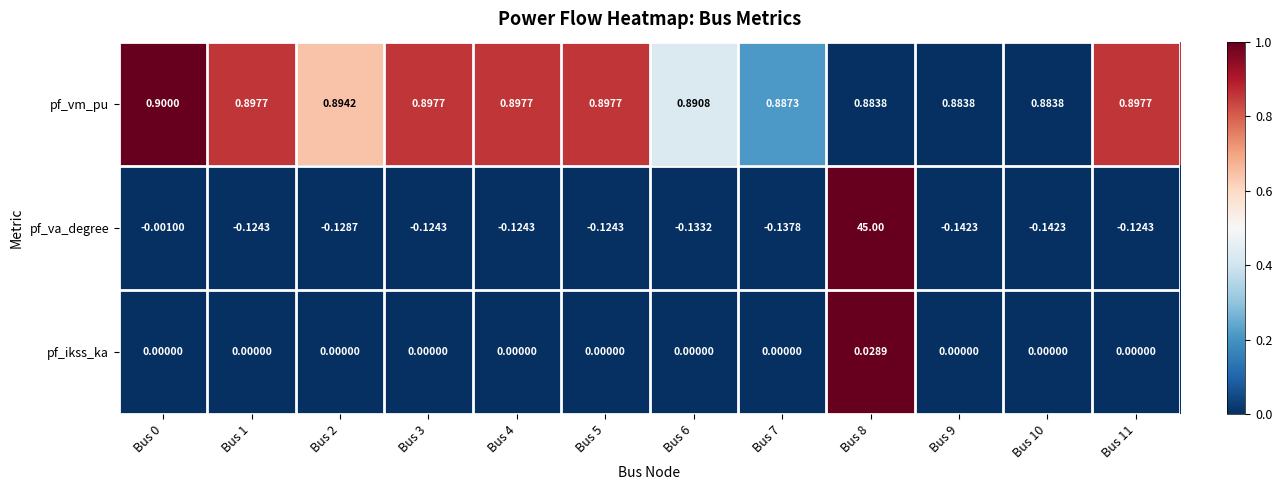

Which label corresponds to the largest value in the chart?

Bus 8